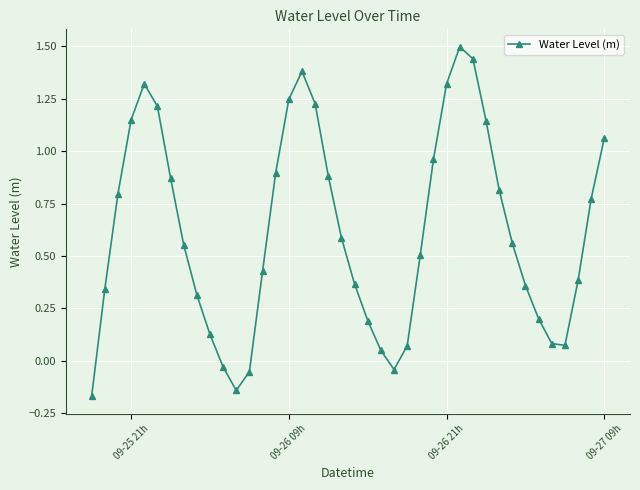

True or false: there are more than 1 points higher than both neighbors.

True